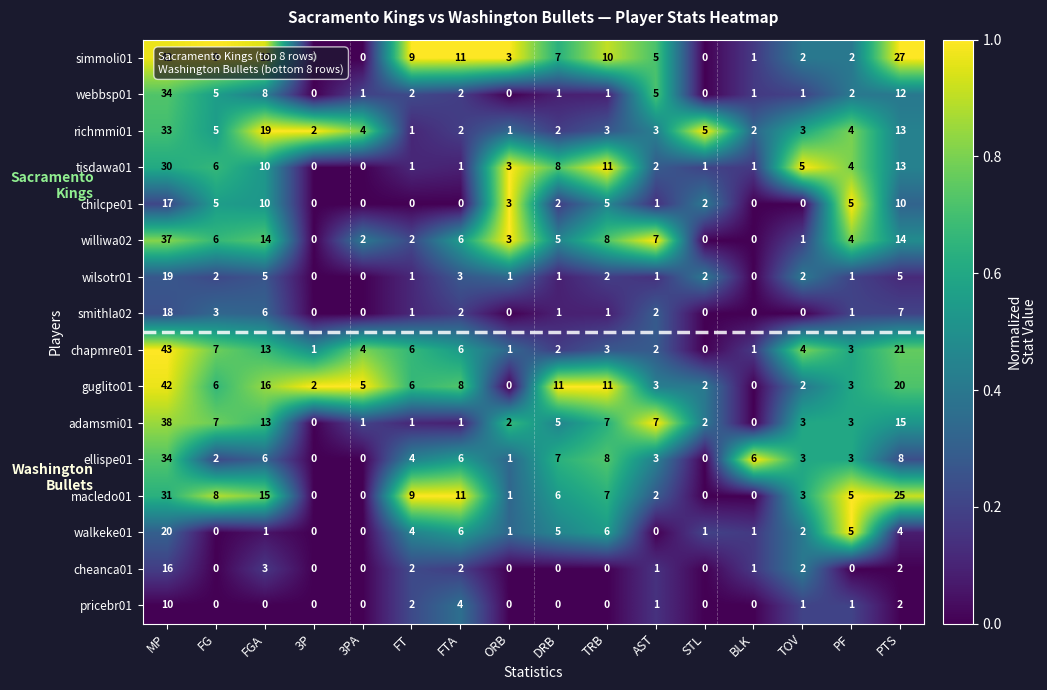

What is the difference between the highest and lowest values at STL?

5